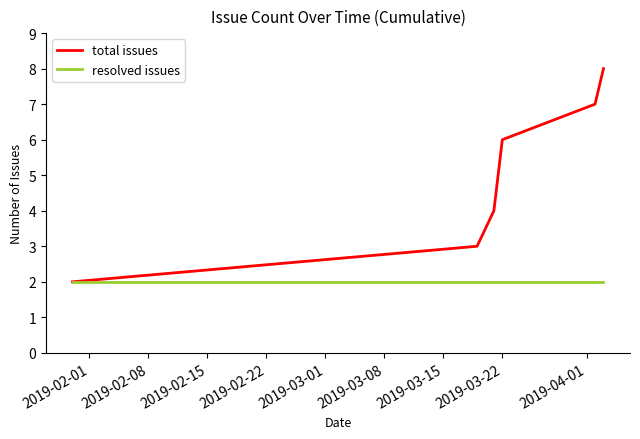

Reading left to right, extract all data points from this chart.

total issues: 2	3	4	6	7	8
resolved issues: 2	2	2	2	2	2